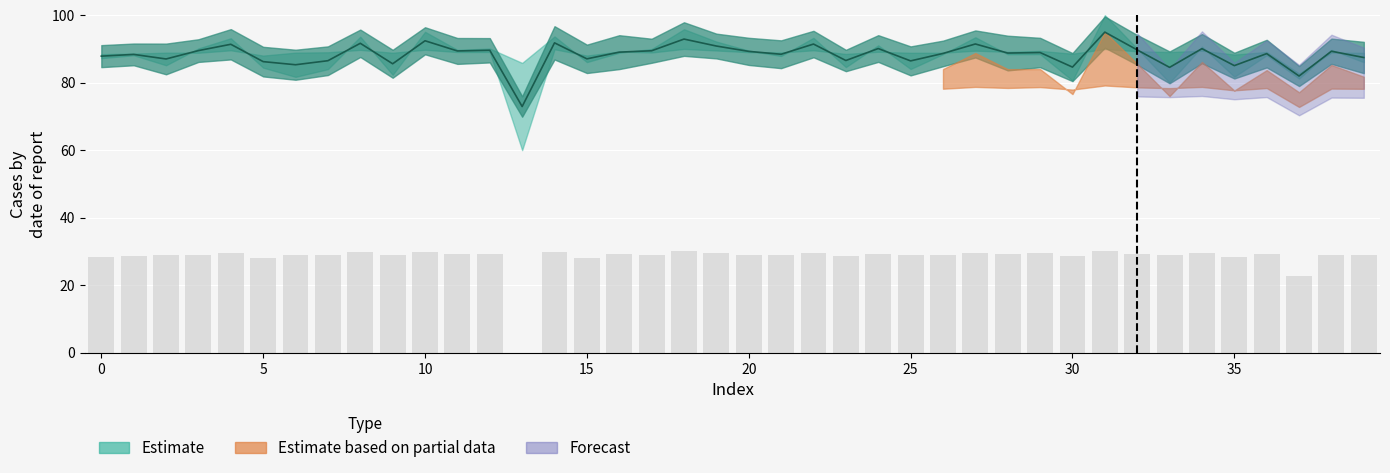

Where is Reported cases nearest to the value 15?

37